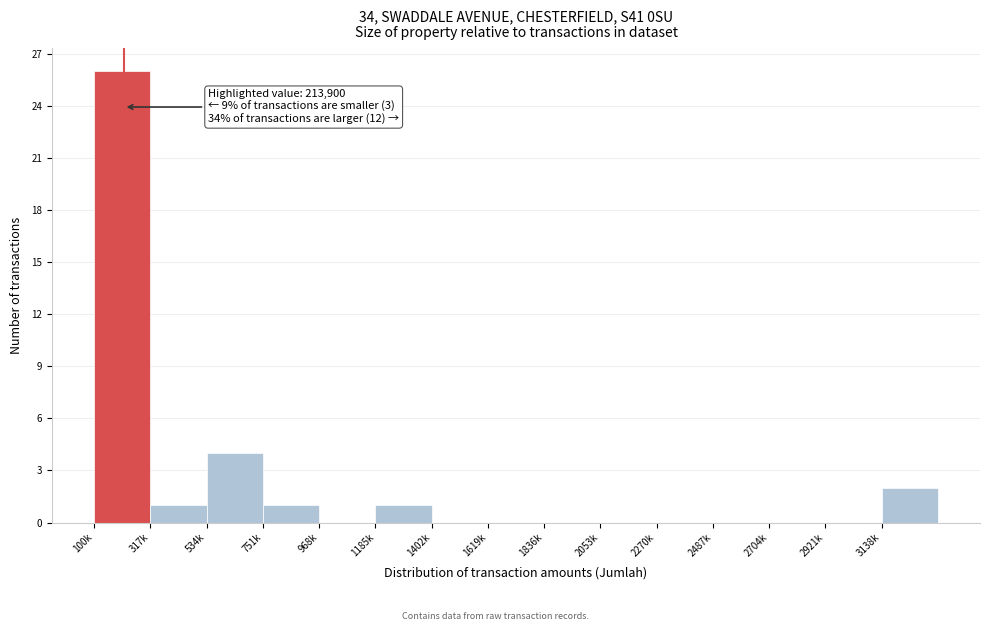

Reading right to left, what are all the values shown in this chart?

3138k=2	2921k=0	2704k=0	2487k=0	2270k=0	2053k=0	1836k=0	1619k=0	1402k=0	1185k=1	968k=0	751k=1	534k=4	317k=1	100k=26